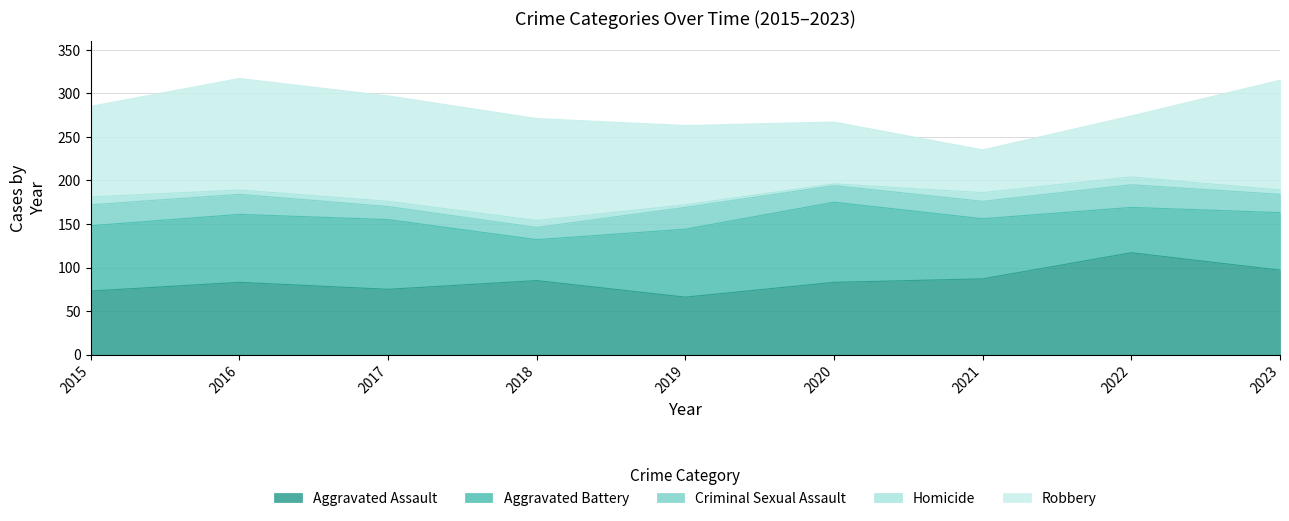

What is the total value across all series at 2018?

271